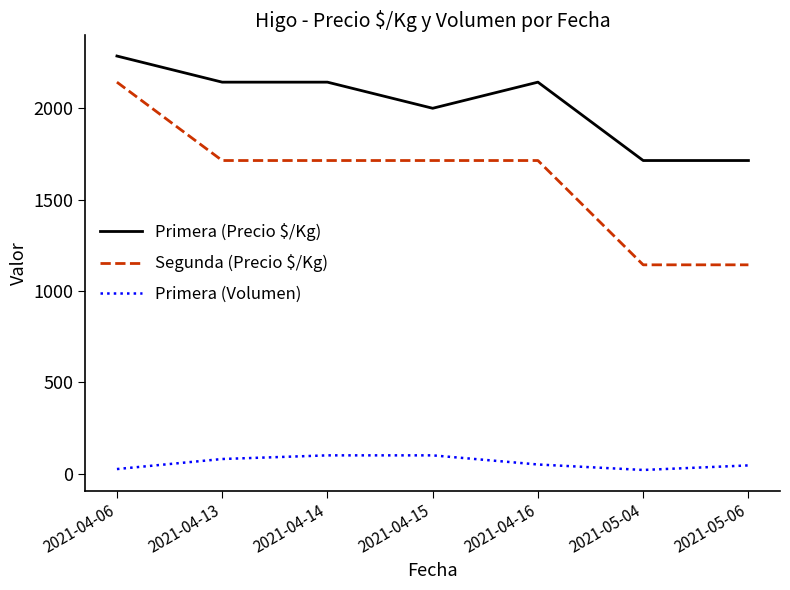

True or false: Segunda (Precio $/Kg) and Primera (Volumen) intersect in this chart.

False